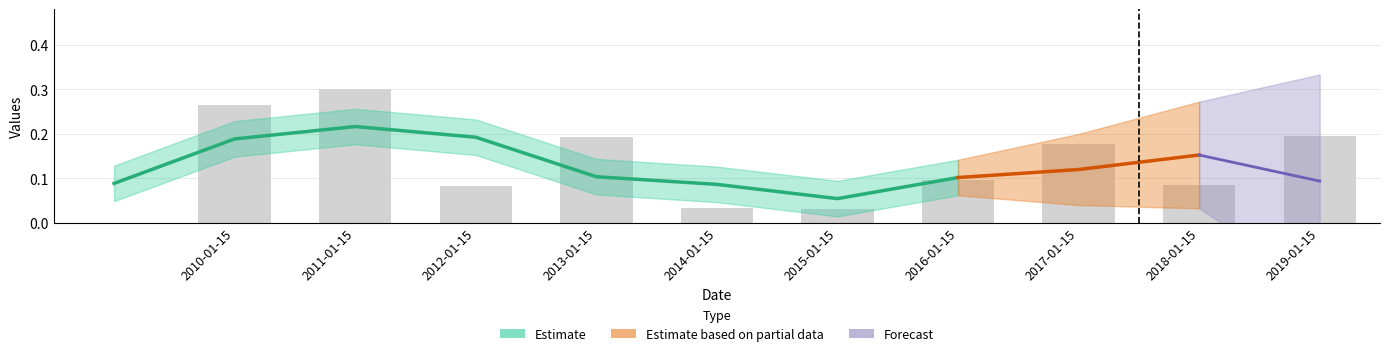

What is the sum of all values?

1.5